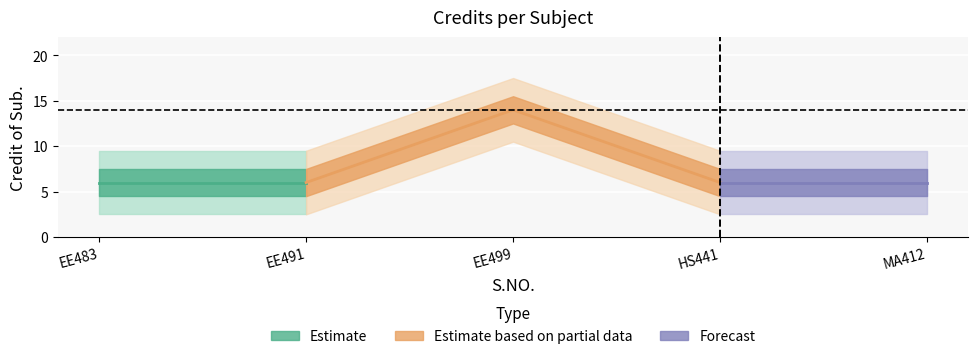

The chart shows a value of 1 at 2. True or false?

False